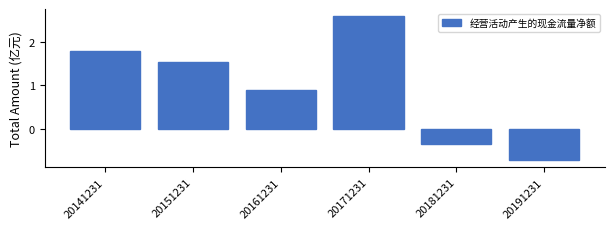

Reading left to right, transcribe all the data shown in this chart.

1.8	1.5	0.9	2.6	-0.3	-0.7